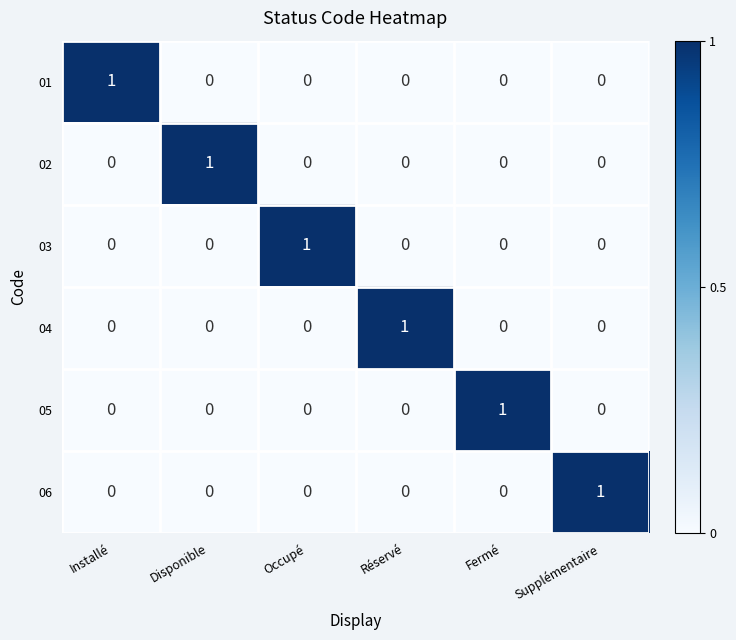

The value of 04 at Réservé is 1. True or false?

True